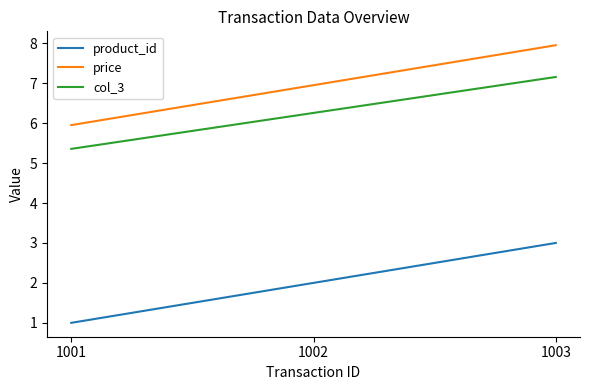

The price series shows 2.7 at 1001. True or false?

False